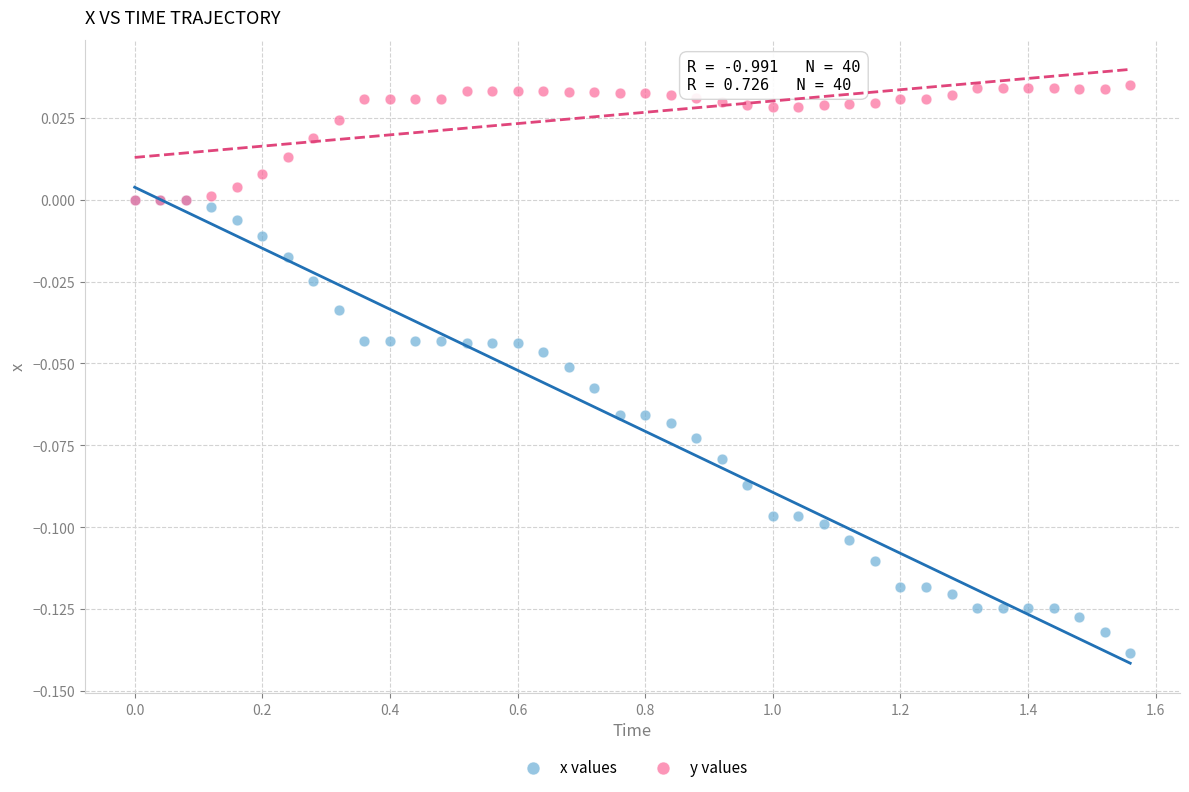

What are all the series names shown in the legend?

x values, y values